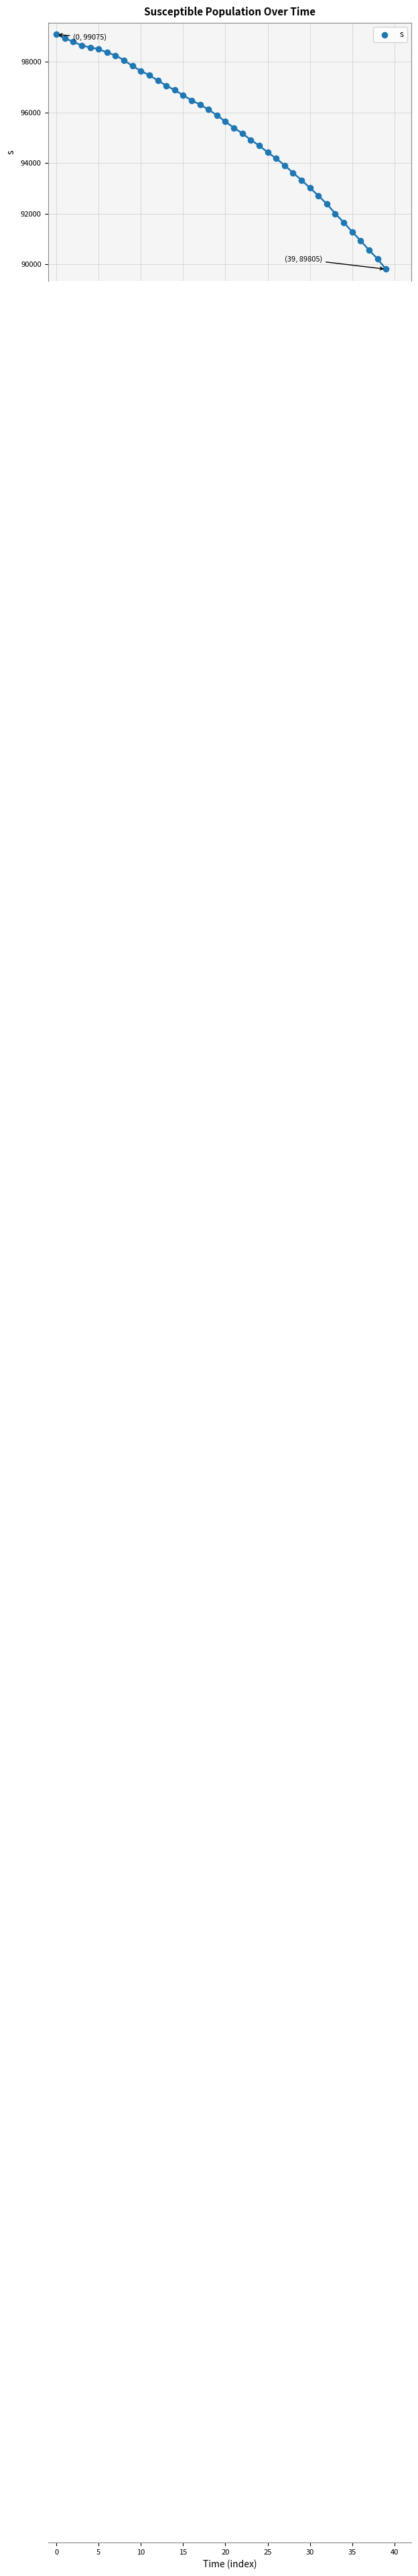

What is the range of Y values (max minus min)?

9270